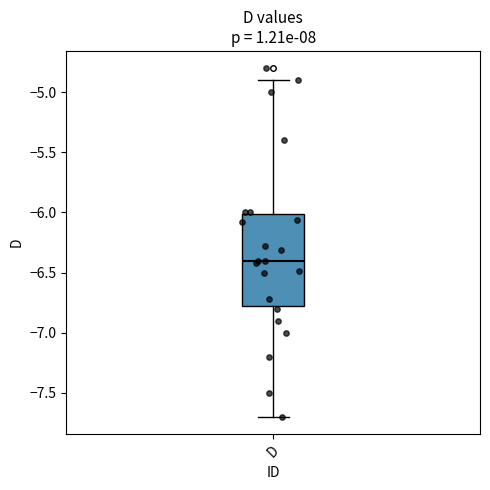

Where does the lower whisker of the box for D end on the y-axis? The values are not printed on the chart, so give them approximately, as read against the axis.

-7.7